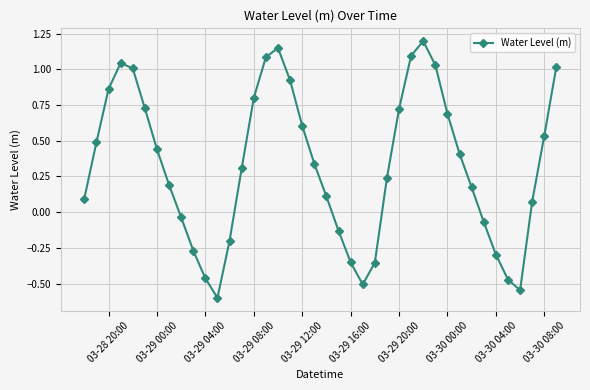

How many lines are shown in the chart?

1